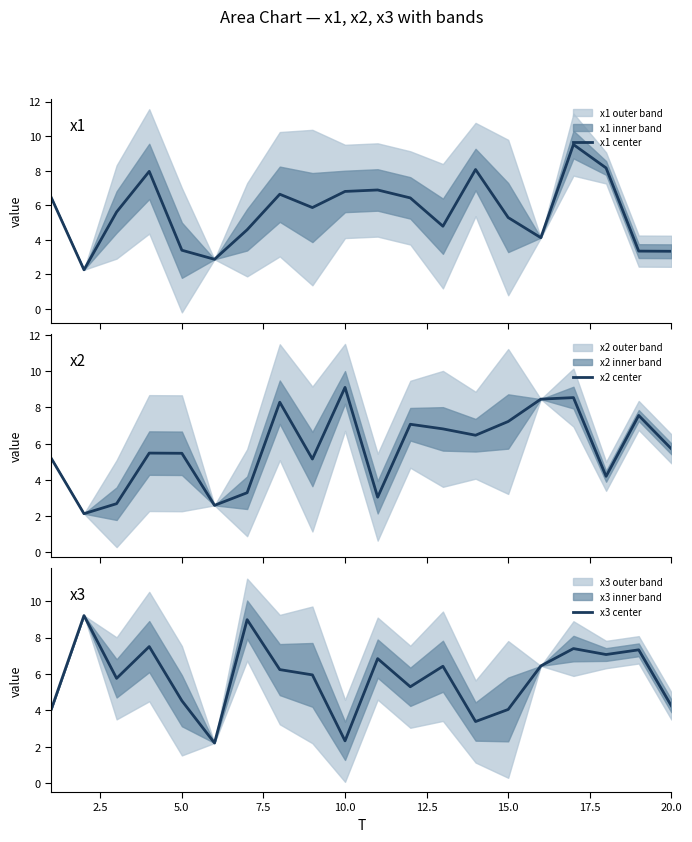

What is the difference between the x3 center values at 20.0 and 5.0?

0.3